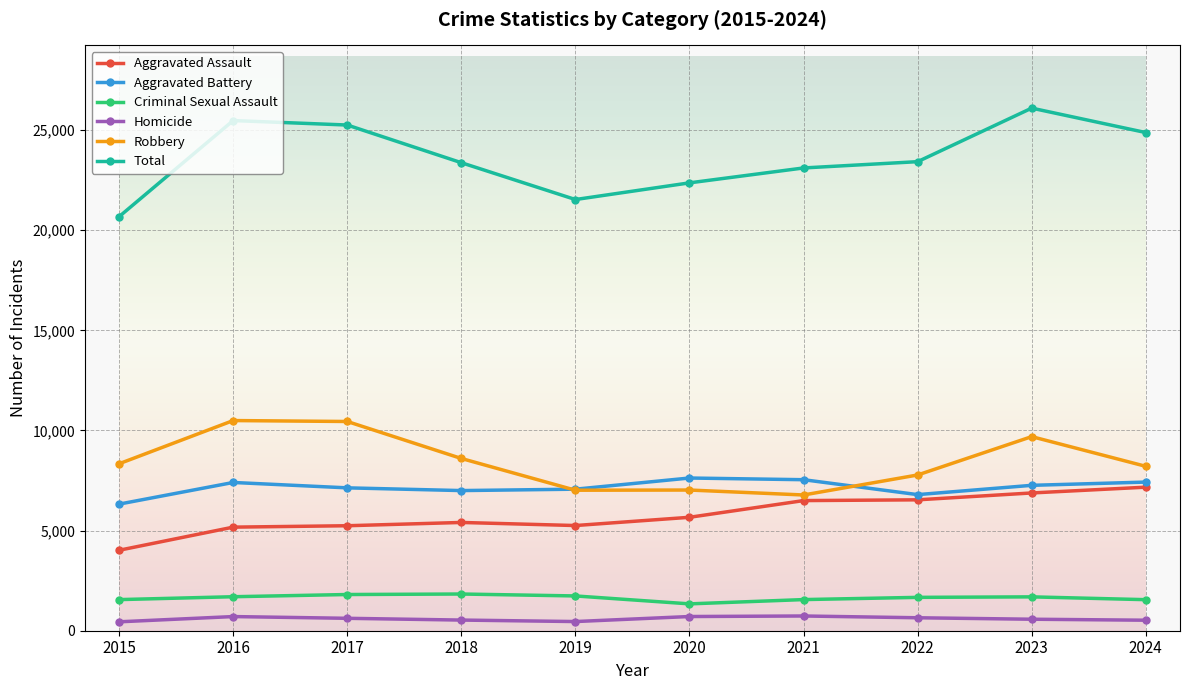

What is the lowest value of the Aggravated Battery series?

6323